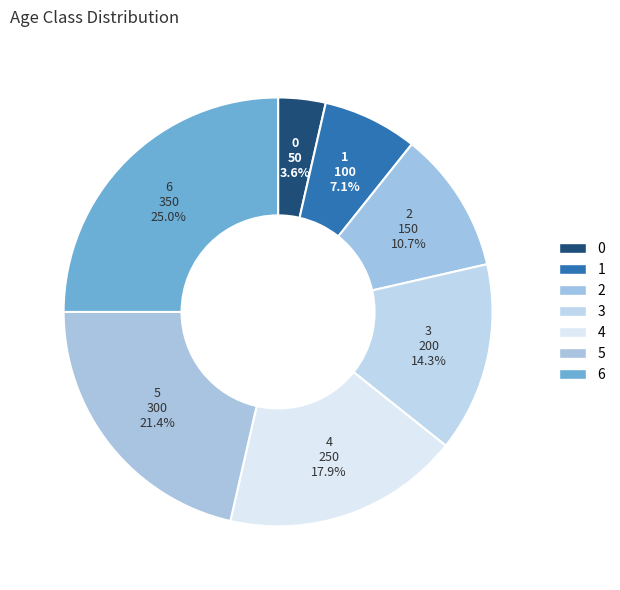

Do 2 and 4 together represent more than half of the pie?

No